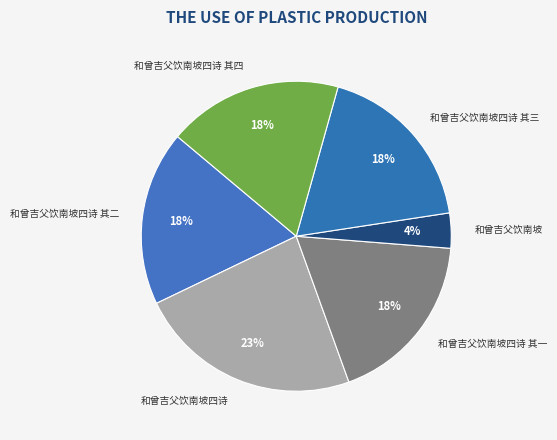

What percentage is the 和曾吉父饮南坡四诗 其二 slice, to the nearest percent?

18%